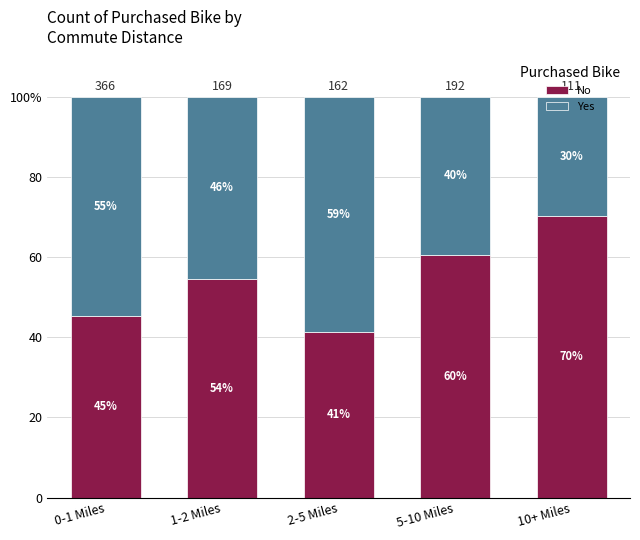

Does the chart contain any negative values?

No